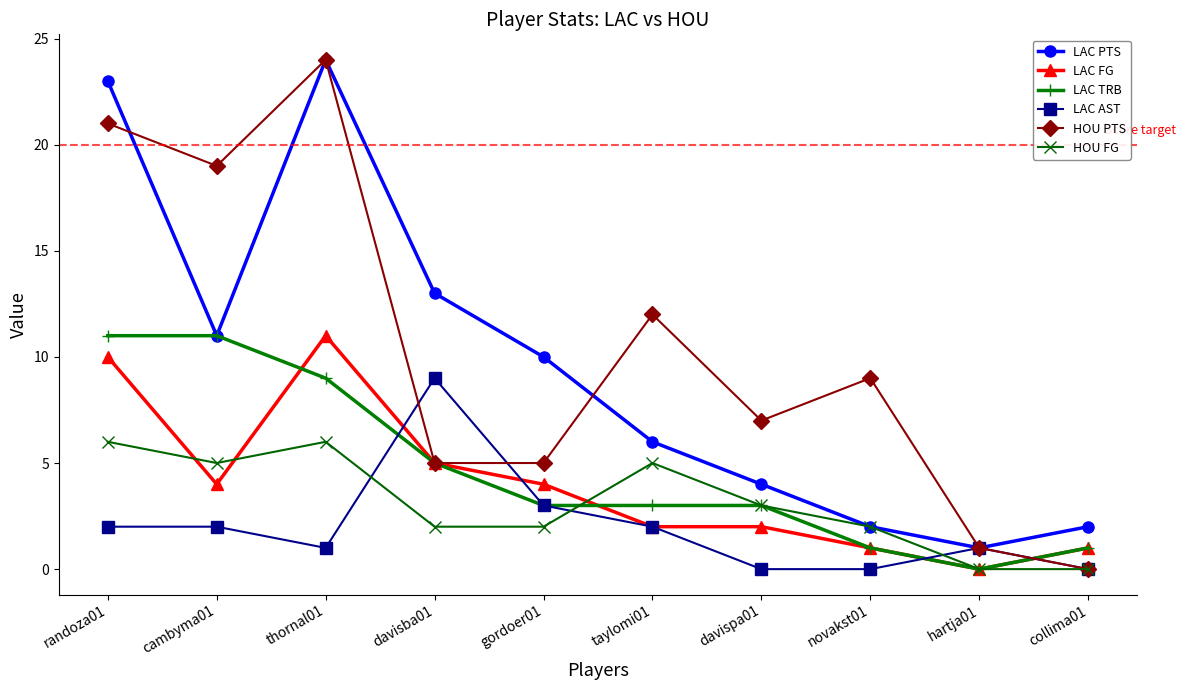

What is the difference between the maximum and minimum values in the LAC FG series?

11